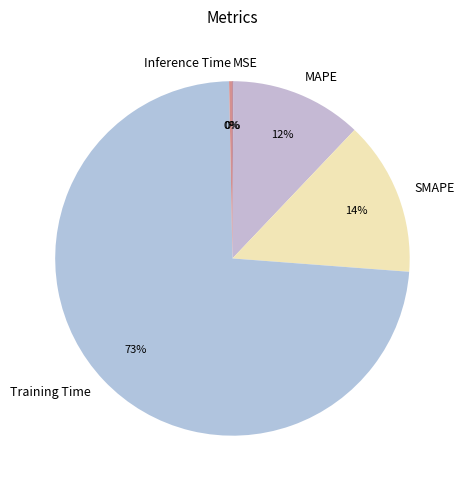

Between SMAPE and Training Time, which is larger?

Training Time